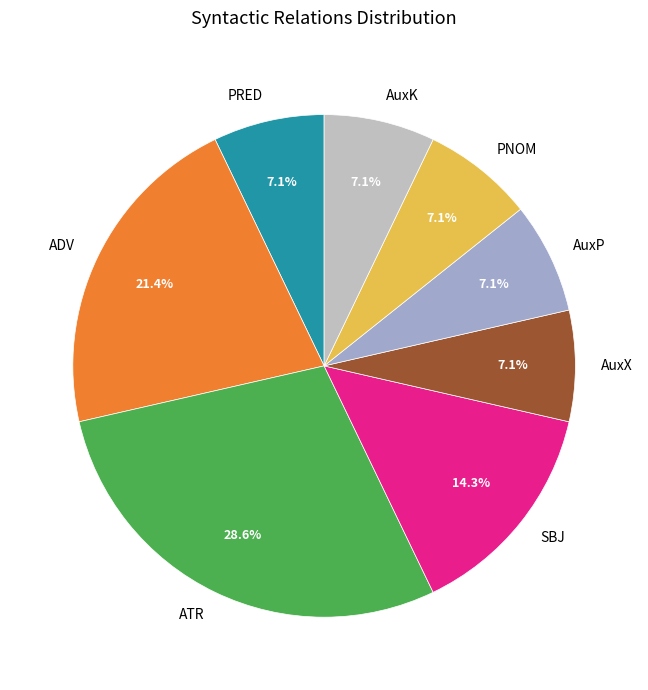

How many segments does this pie chart have?

8